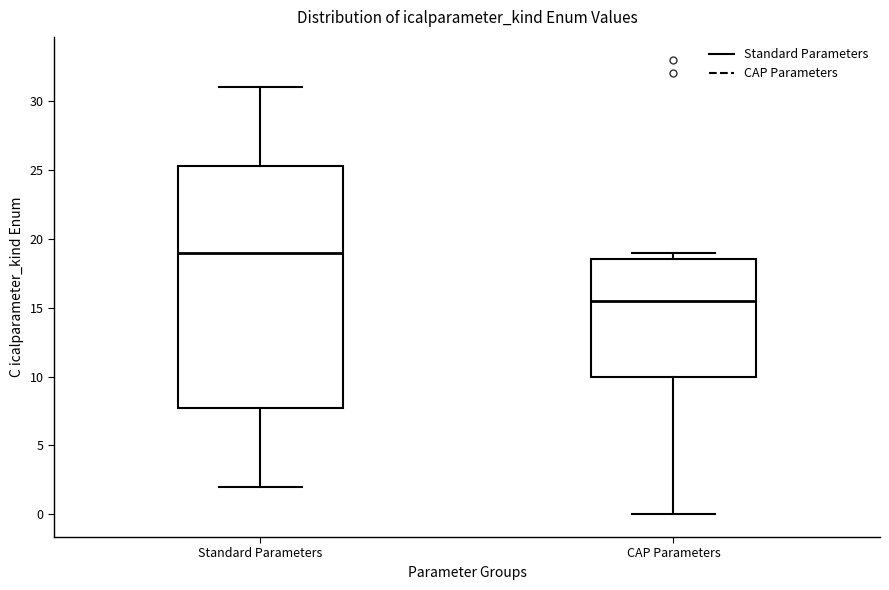

Which box is the tallest, from its lower edge to its upper edge?

Standard Parameters